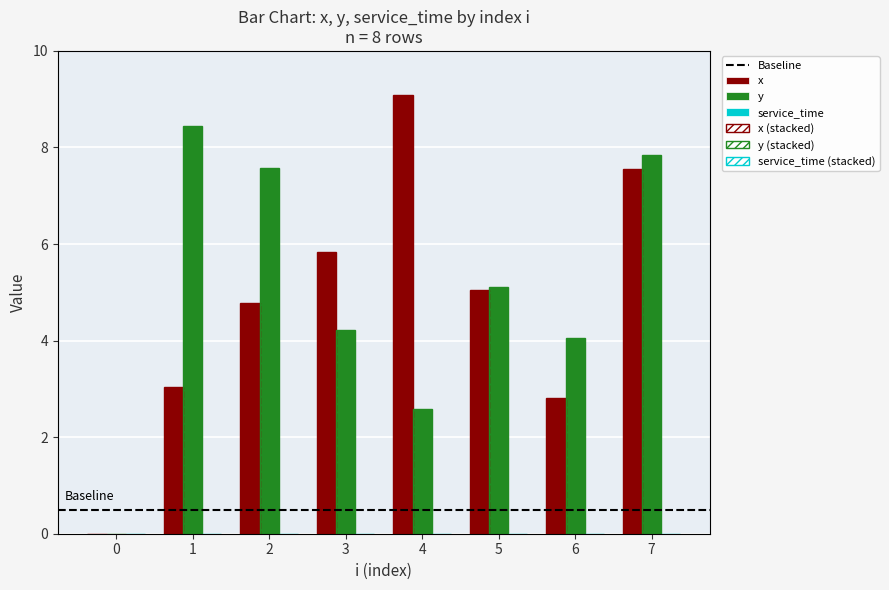

How many data points in y are above 5?

4